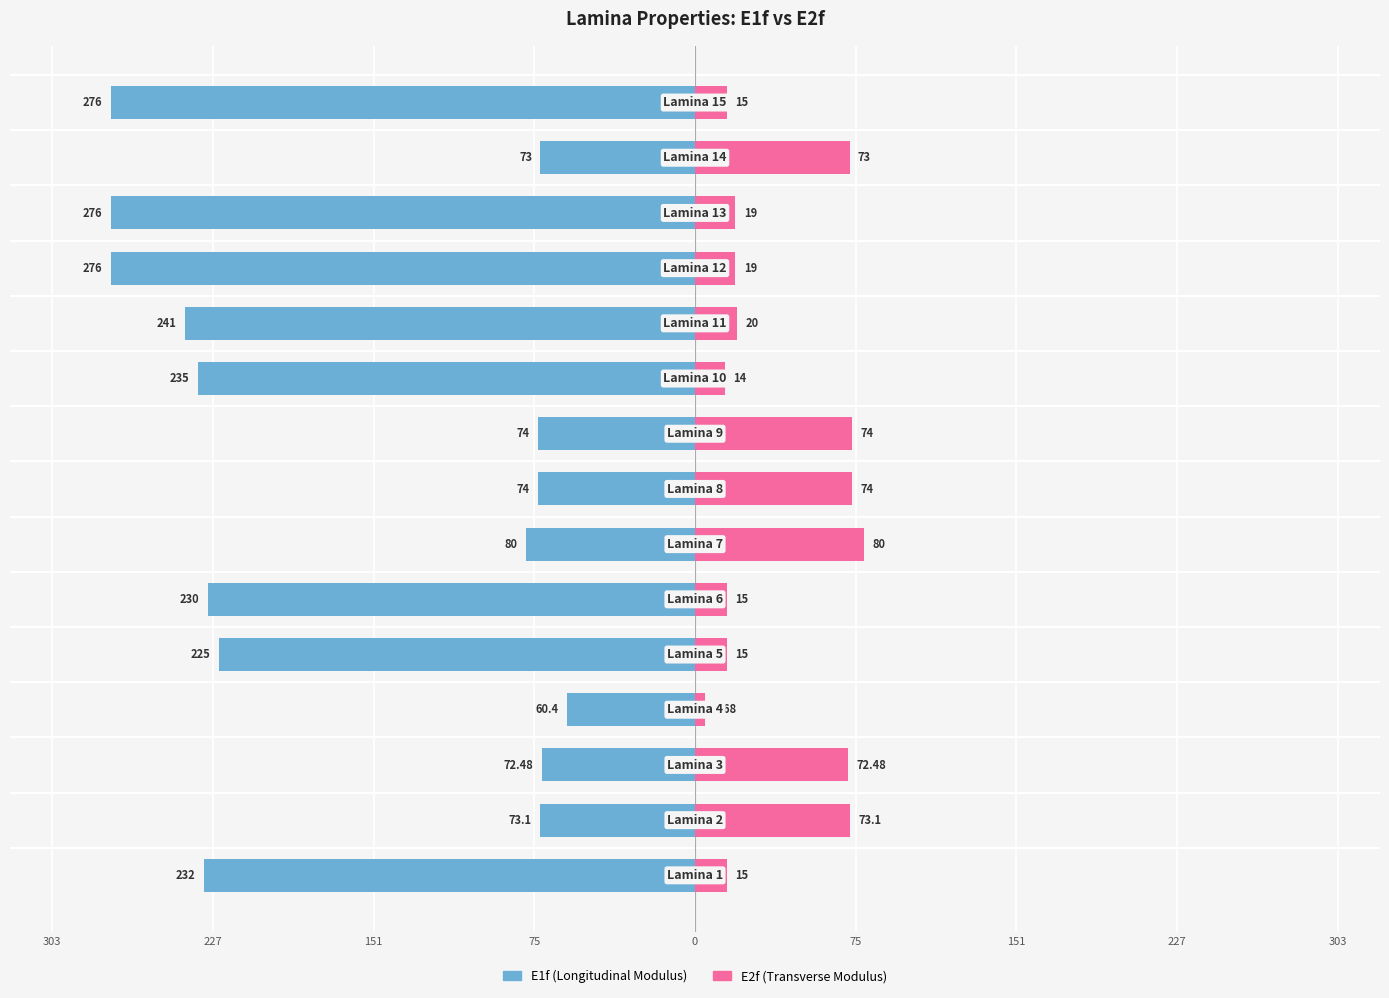

What is the difference between the maximum and minimum values in the E2f series?

75.3